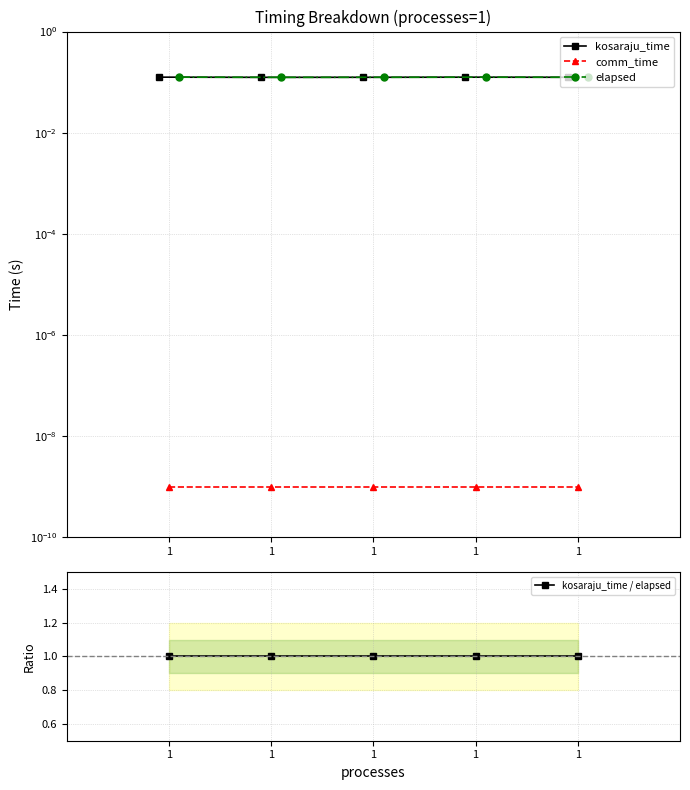

Is the value of kosaraju_time at 1 greater than the value of kosaraju_time / elapsed at 1?

No